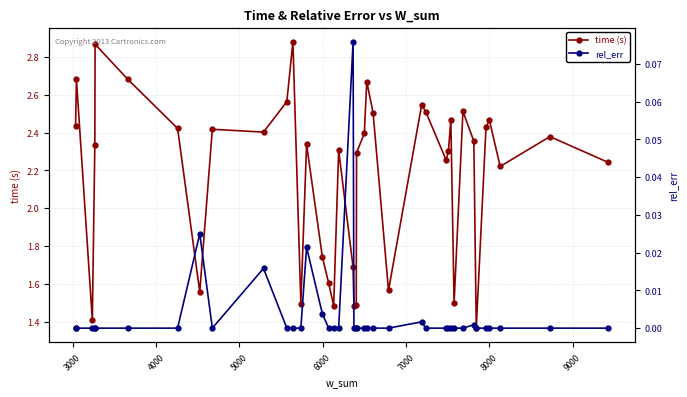

In time (s), how many points are lower than both neighbors (excluding endpoints)?

11